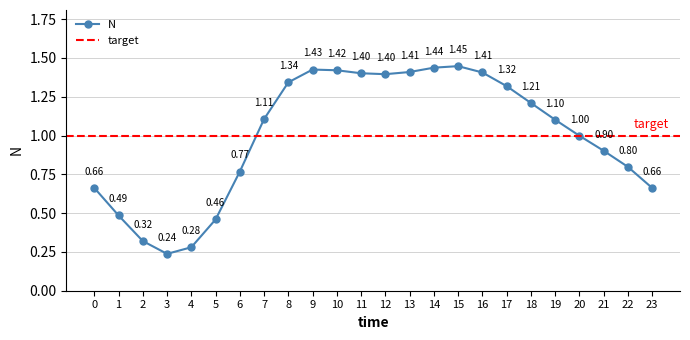

Where is the first local minimum?

3